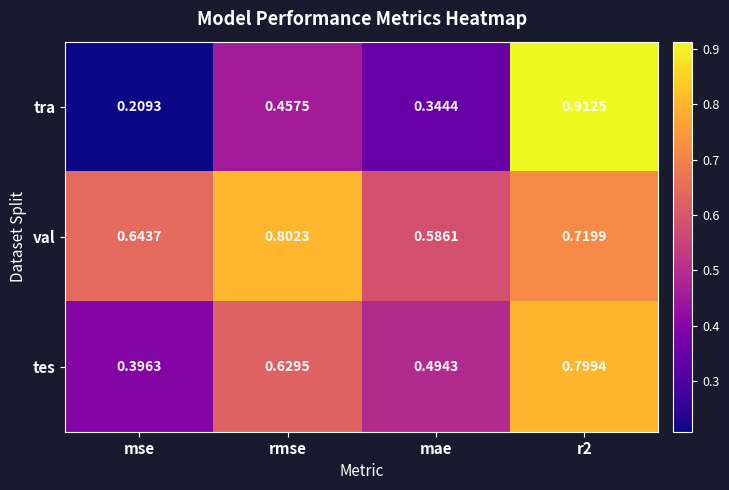

At r2, list the series in order from largest to smallest.

tra, tes, val